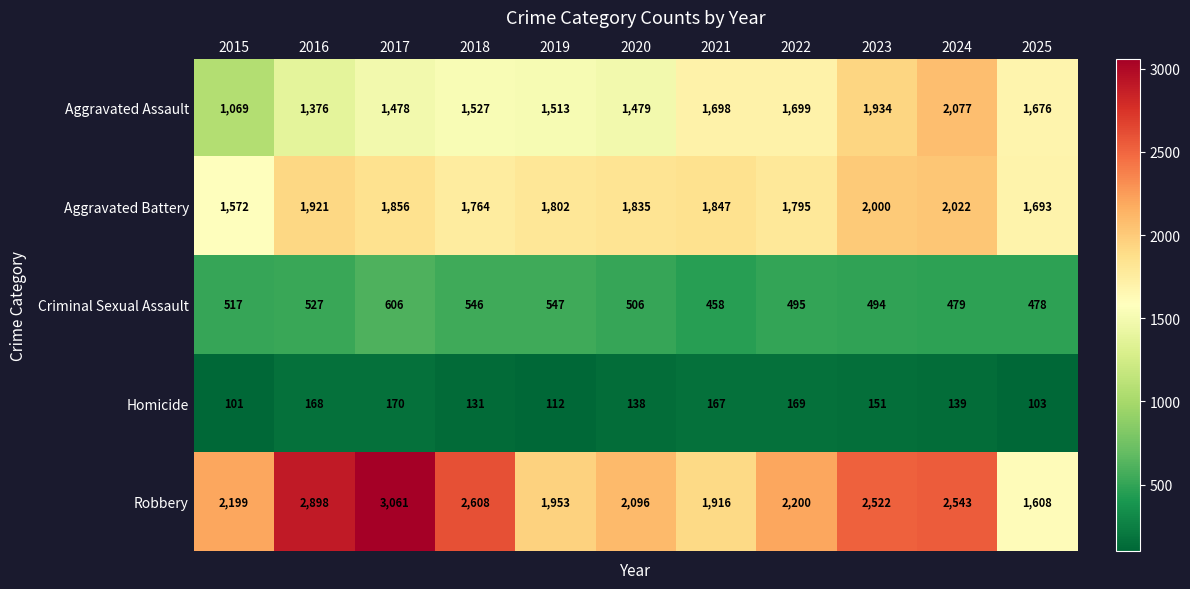

What is the average value of the Robbery series?

2328